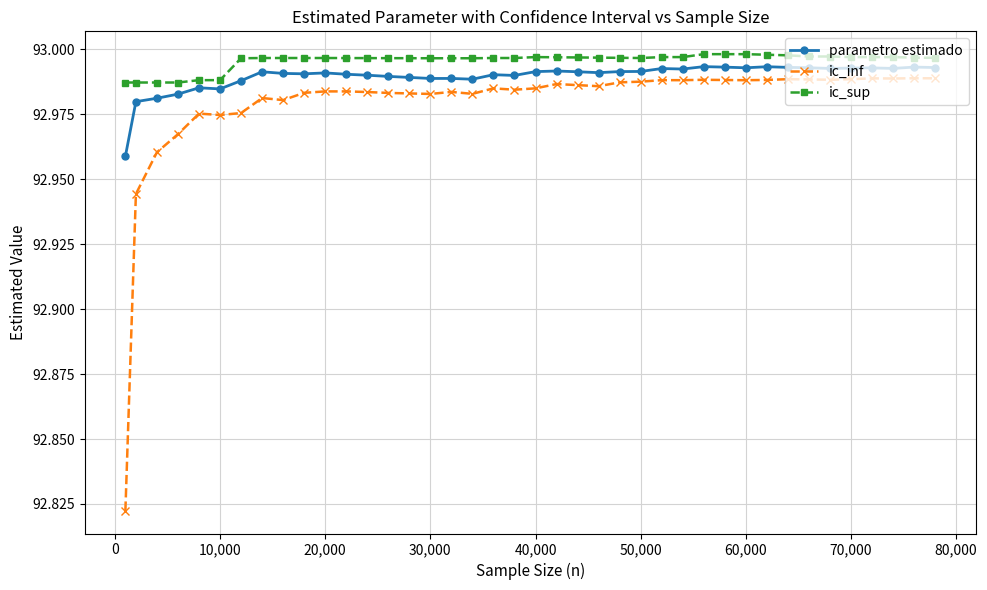

Which series has the widest spread of values?

ic_inf